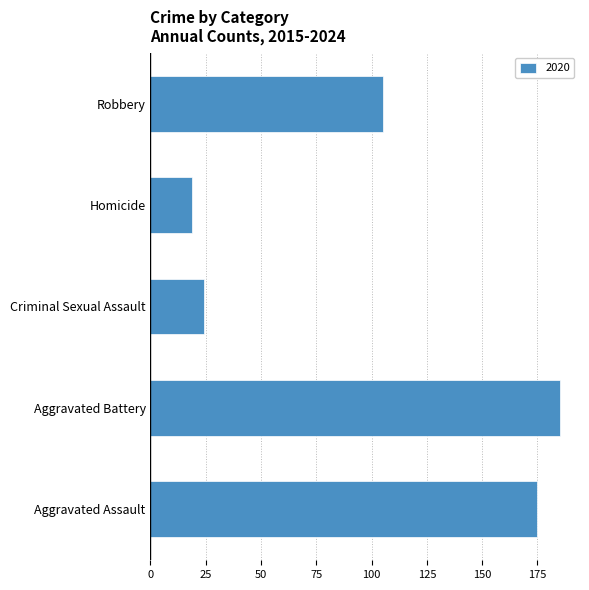

Are the bars horizontal?

Yes